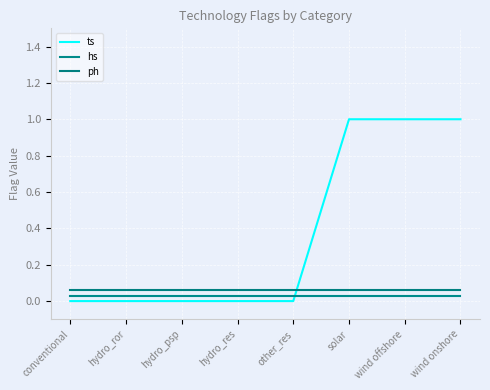

Reading left to right, what are all the values shown in this chart?

ts: 0.0	0.0	0.0	0.0	0.0	1.0	1.0	1.0
hs: 0.0	0.0	0.0	0.0	0.0	0.0	0.0	0.0
ph: 0.1	0.1	0.1	0.1	0.1	0.1	0.1	0.1